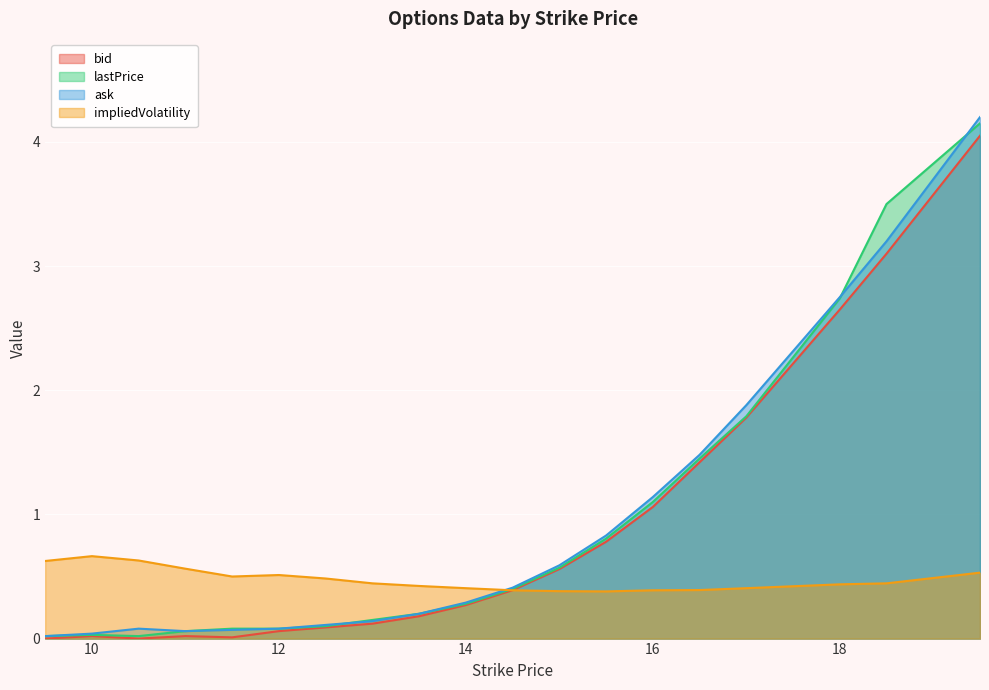

How many interior local valleys does the impliedVolatility series have?

2